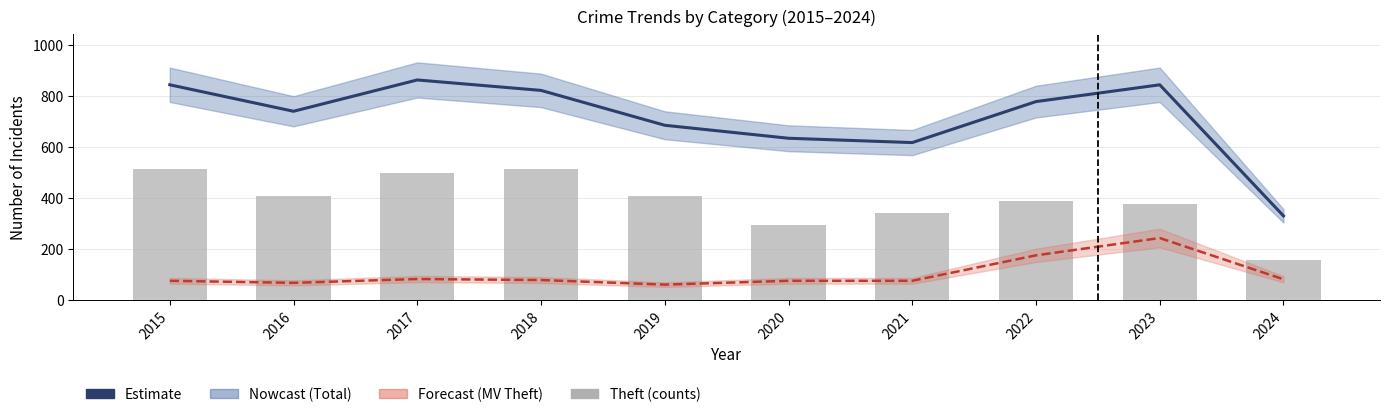

Which category has the highest value across all series?

2017